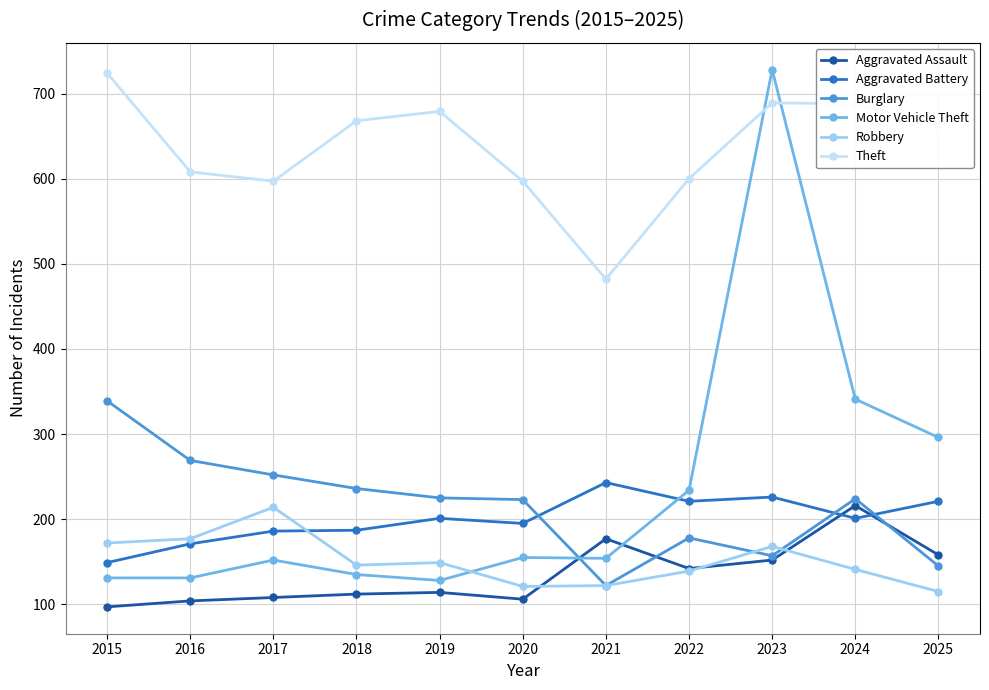

What is the sum of all Robbery values?

1664